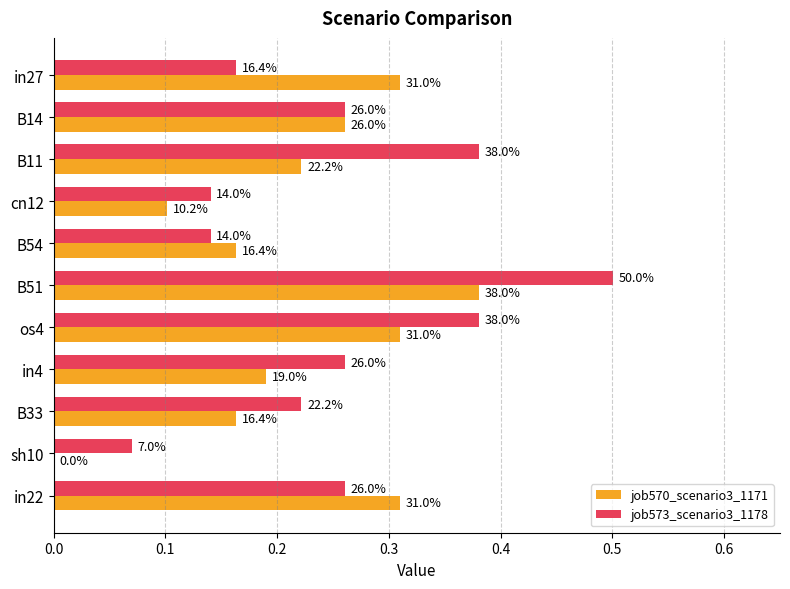

What position from the left is B51?

6